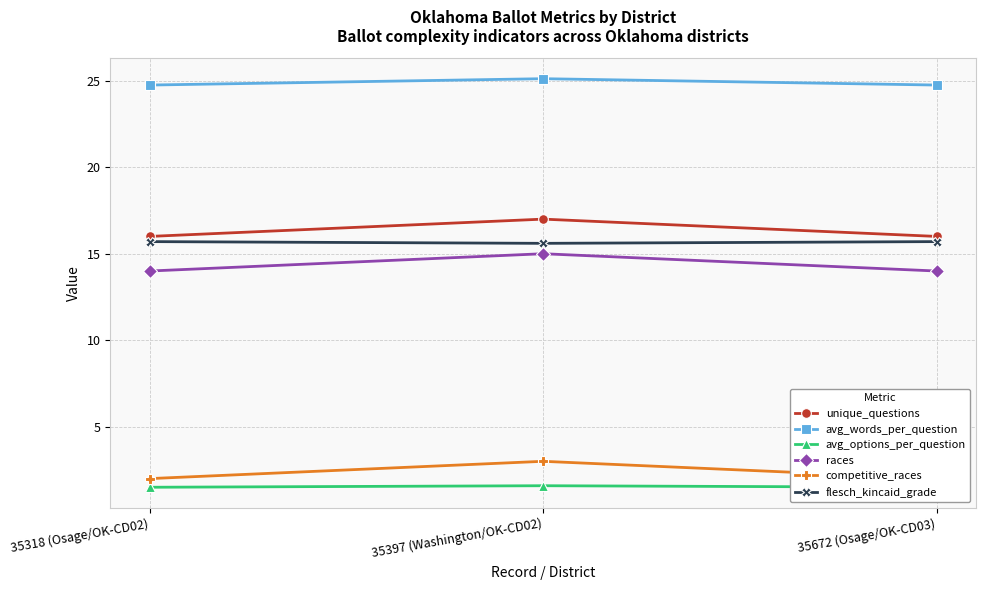

Reading left to right, what are all the values shown in this chart?

unique_questions: 16.0	17.0	16.0
avg_words_per_question: 24.8	25.1	24.8
avg_options_per_question: 1.5	1.6	1.5
races: 14.0	15.0	14.0
competitive_races: 2.0	3.0	2.0
flesch_kincaid_grade: 15.7	15.6	15.7